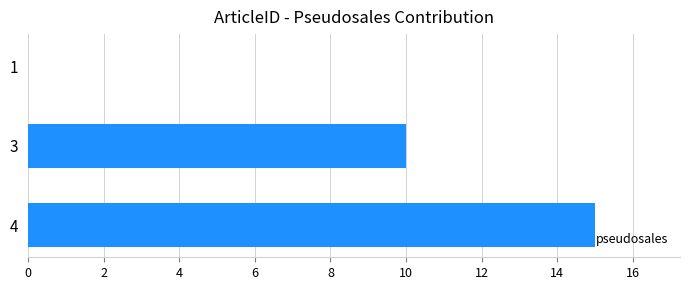

What is the greatest value displayed?

15